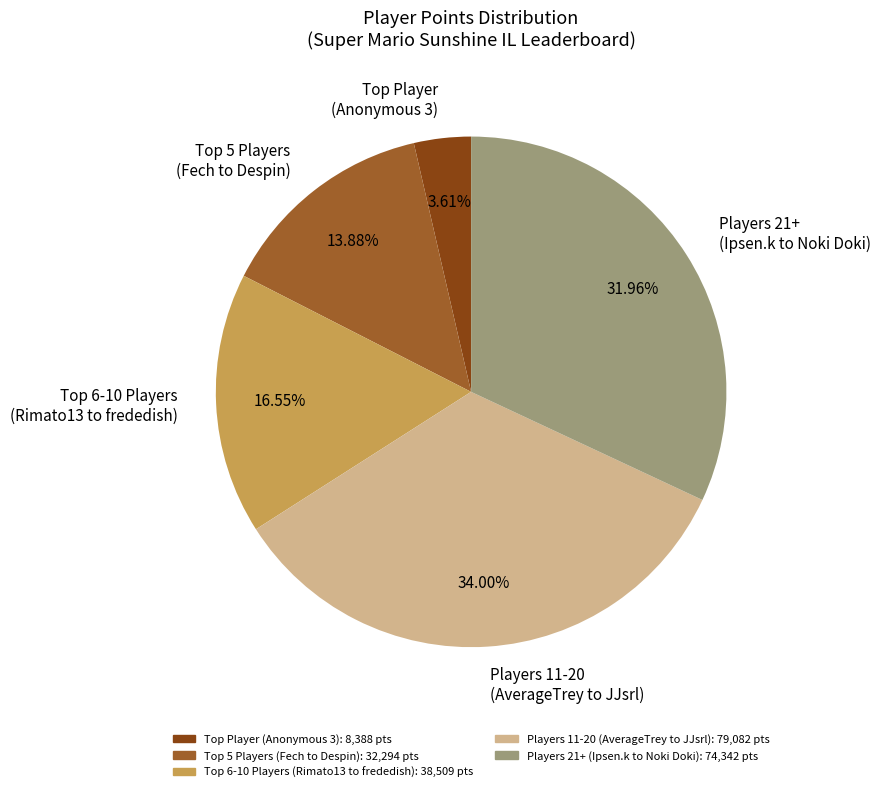

Rank the categories by value from lowest to highest.

Top Player (Anonymous 3), Top 5 Players (Fech to Despin), Top 6-10 Players (Rimato13 to frededish), Players 21+ (Ipsen.k to Noki Doki), Players 11-20 (AverageTrey to JJsrl)